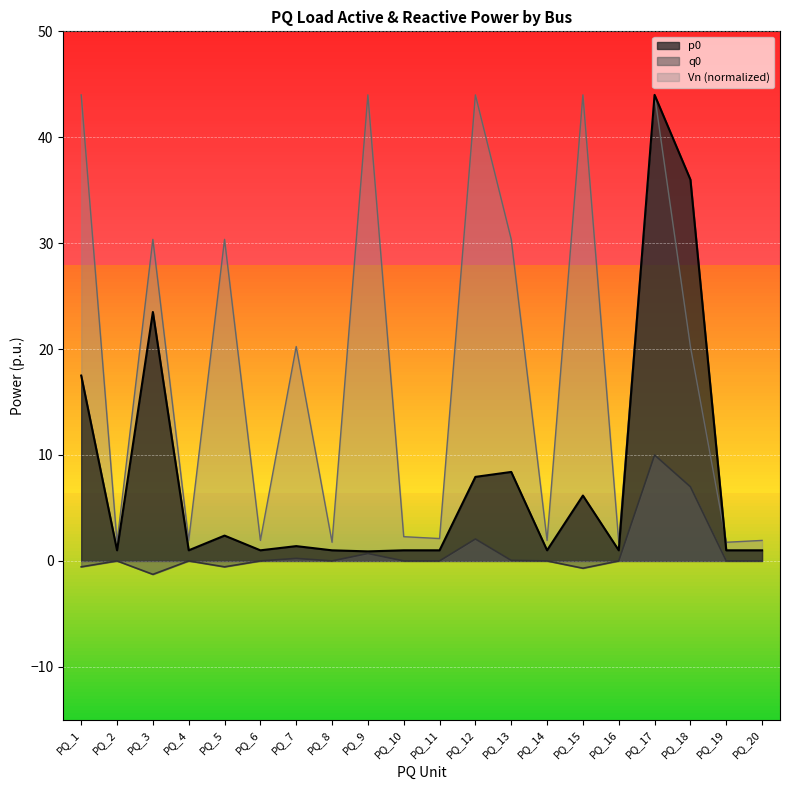

At which label does p0 first exceed 1?

PQ_1